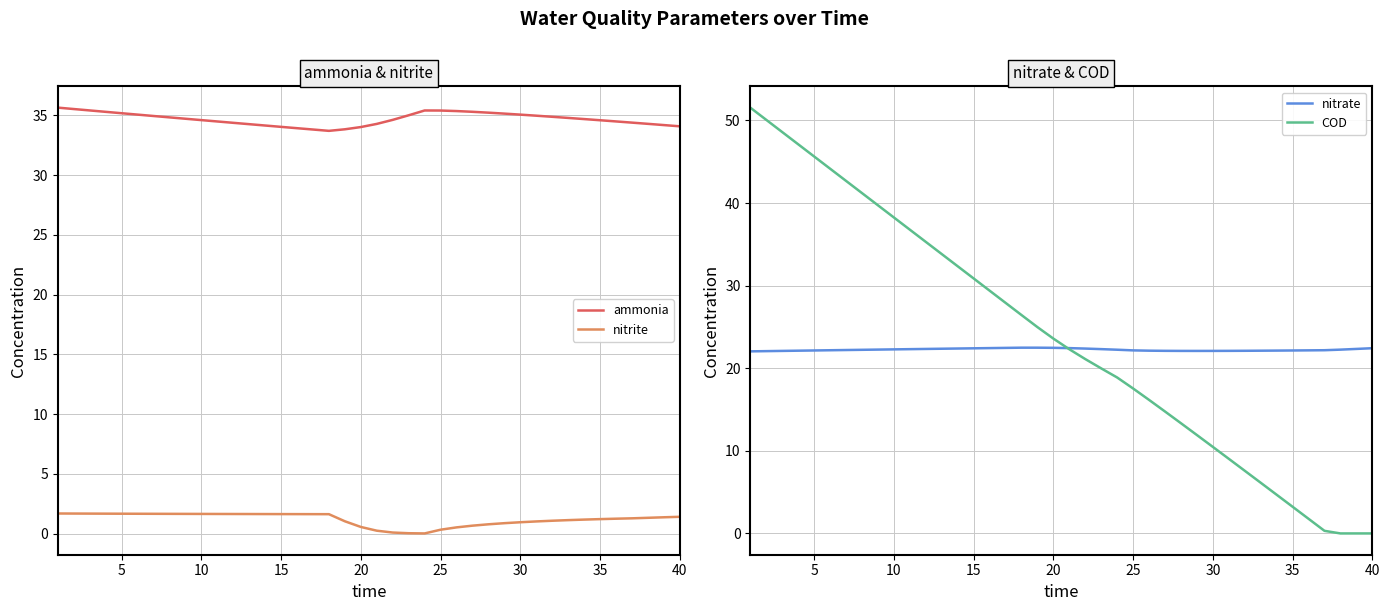

Reading left to right, what are all the values shown in this chart?

ammonia: 35.7	35.5	35.4	35.3	35.2	35.1	35.0	34.8	34.7	34.6	34.5	34.4	34.3	34.2	34.0	33.9	33.8	33.7	33.8	34.0	34.3	34.6	35.0	35.4	35.4	35.4	35.3	35.2	35.2	35.1	35.0	34.9	34.8	34.7	34.6	34.5	34.4	34.3	34.2	34.1
nitrite: 1.7	1.7	1.7	1.7	1.7	1.7	1.7	1.7	1.7	1.7	1.7	1.7	1.6	1.6	1.6	1.6	1.6	1.6	1.0	0.6	0.3	0.1	0.0	0.0	0.3	0.5	0.7	0.8	0.9	1.0	1.0	1.1	1.1	1.2	1.2	1.3	1.3	1.3	1.4	1.4
nitrate: 22.0	22.1	22.1	22.1	22.2	22.2	22.2	22.2	22.3	22.3	22.3	22.3	22.4	22.4	22.4	22.4	22.5	22.5	22.5	22.5	22.4	22.4	22.3	22.2	22.2	22.1	22.1	22.1	22.1	22.1	22.1	22.1	22.1	22.1	22.2	22.2	22.2	22.3	22.3	22.4
COD: 51.6	50.1	48.6	47.1	45.6	44.2	42.7	41.2	39.7	38.3	36.8	35.3	33.8	32.4	30.9	29.4	27.9	26.5	25.0	23.6	22.3	21.1	20.0	18.9	17.6	16.2	14.8	13.4	11.9	10.5	9.0	7.6	6.1	4.7	3.2	1.8	0.3	0.0	0.0	0.0